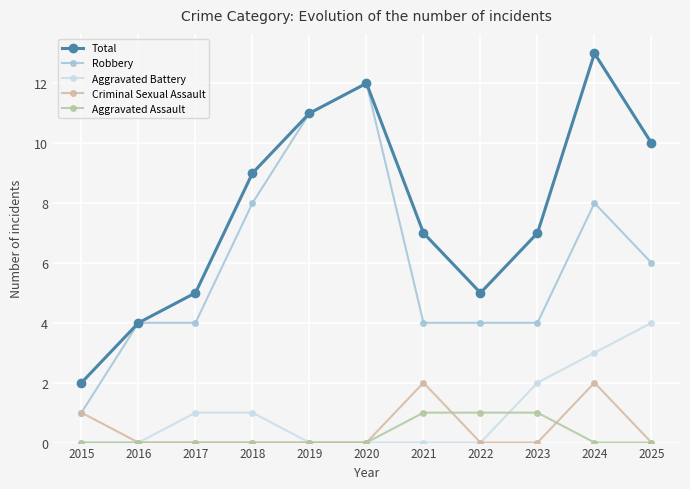

What are all the series names shown in the legend?

Total, Robbery, Aggravated Battery, Criminal Sexual Assault, Aggravated Assault